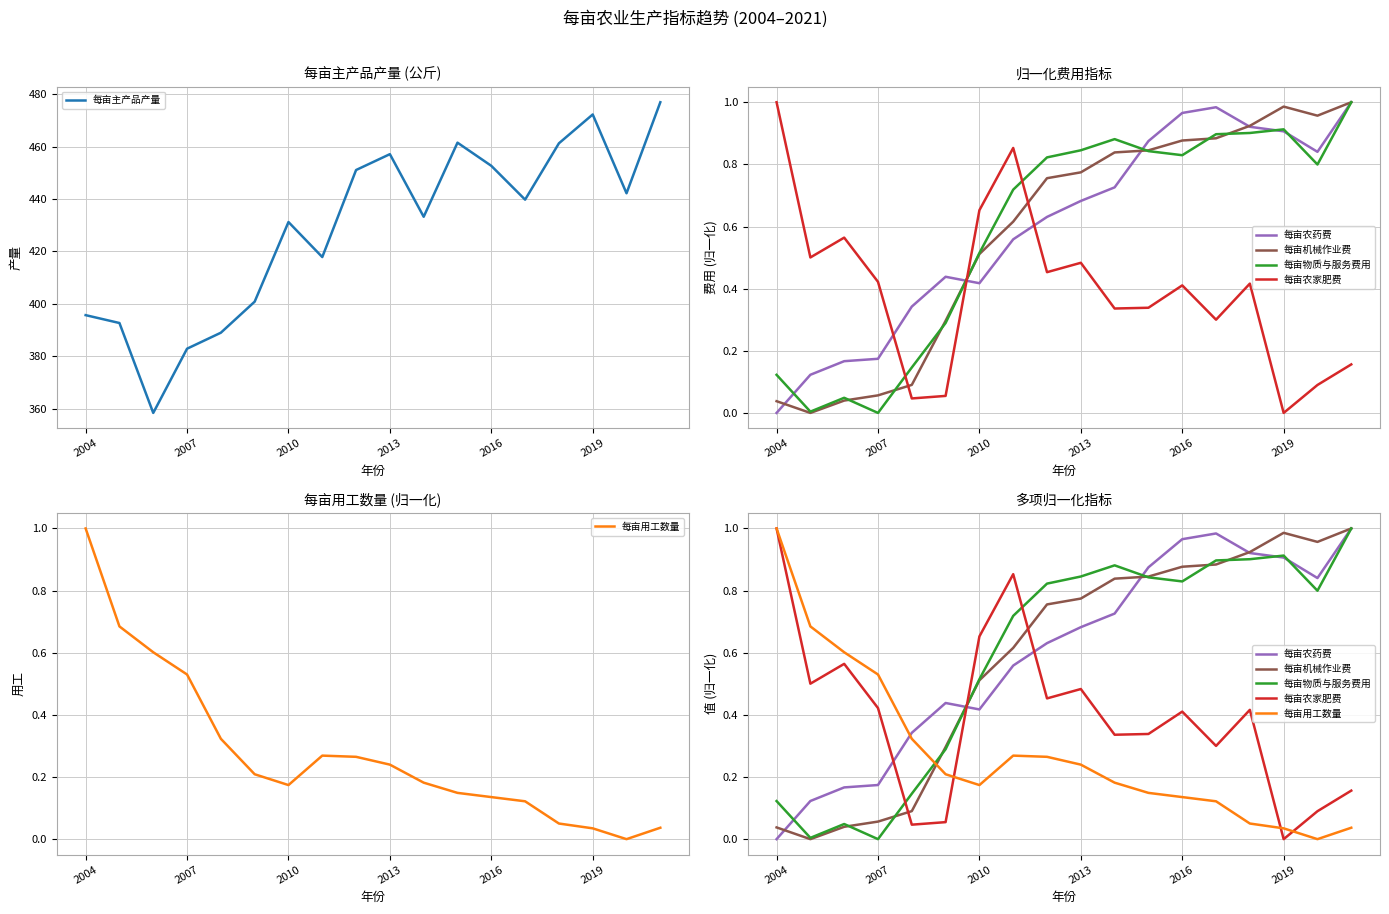

What is the value of the 每亩主产品产量 point at the 11th from the left?

433.2